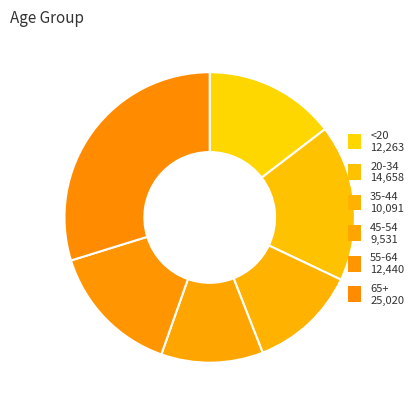

What is the change in value from 45-54 to 65+?

+15489